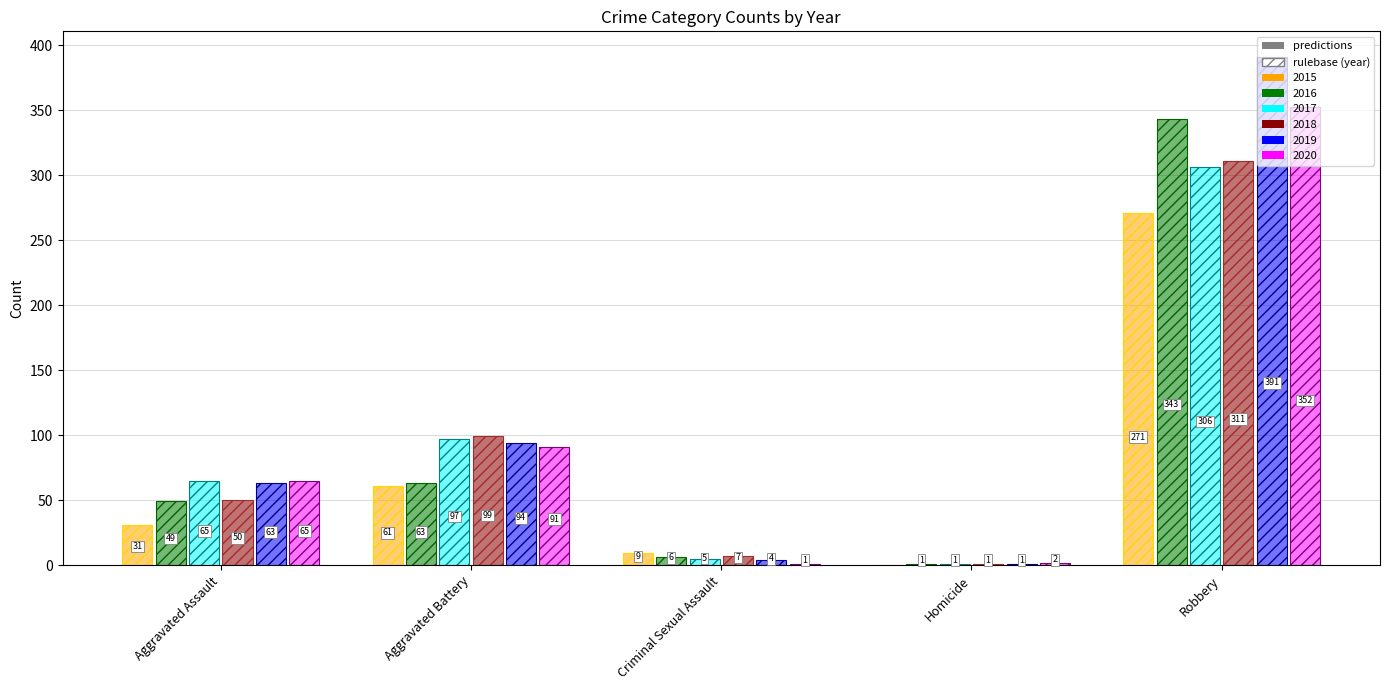

What is the difference between the second highest and minimum values?

61